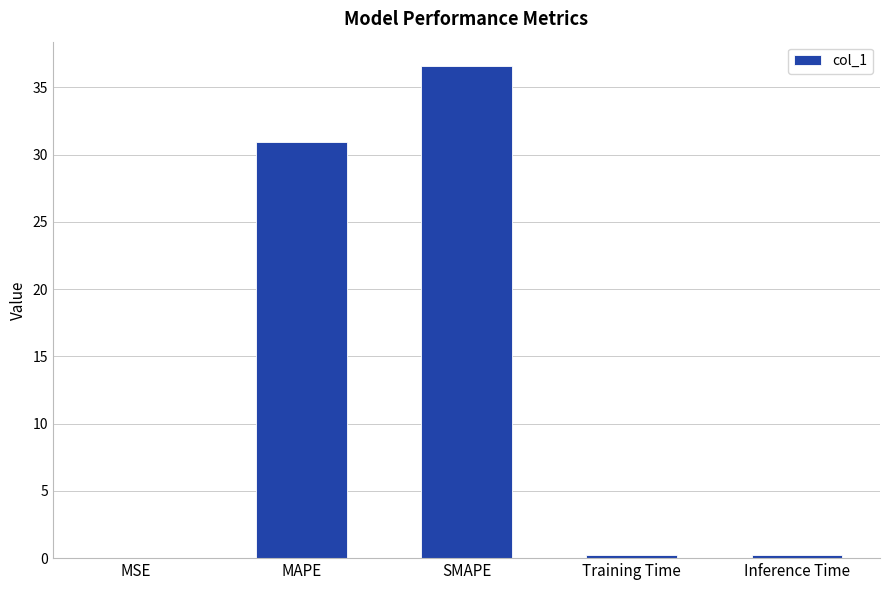

What is the greatest value displayed?

36.6